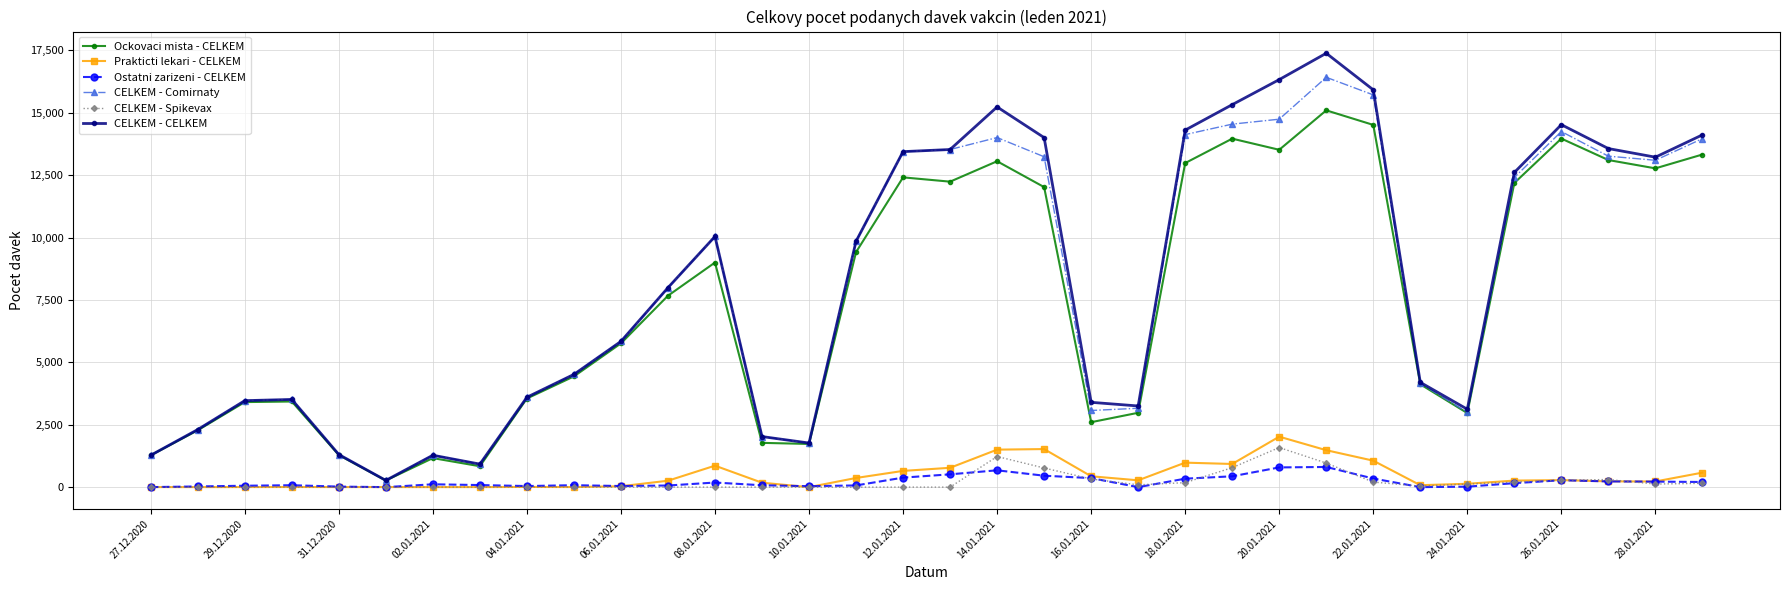

Which series has the largest total across all categories?

CELKEM - CELKEM